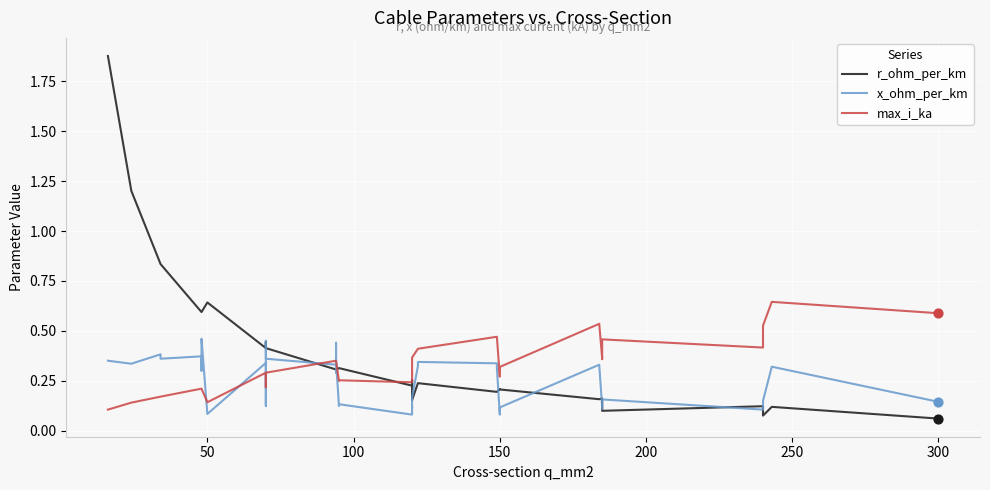

Is the value of r_ohm_per_km at 17 greater than the value of max_i_ka at 34?

No